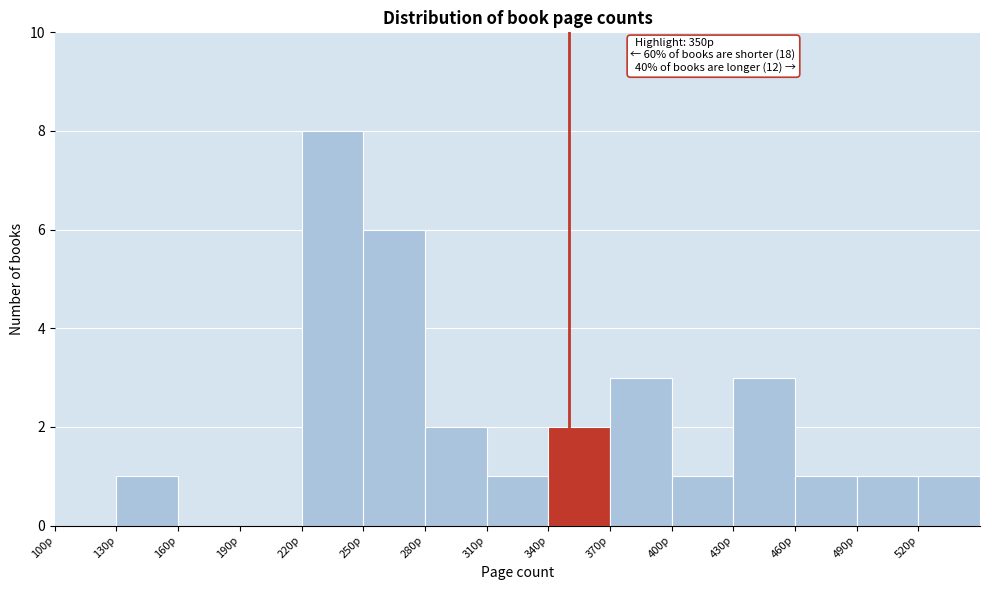

Which range on the x-axis has the tallest bar?

220 to 250